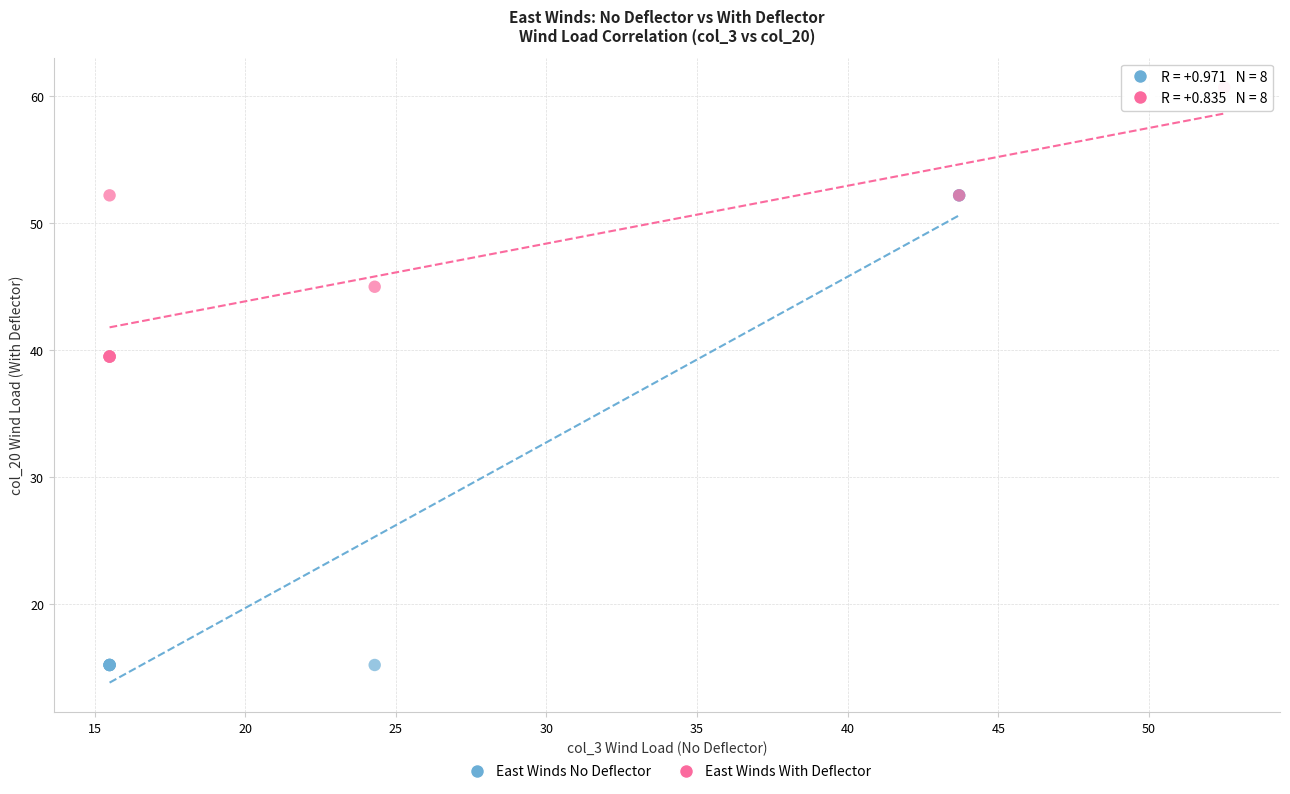

Which series has the largest Y range (max minus min)?

East Winds No Deflector